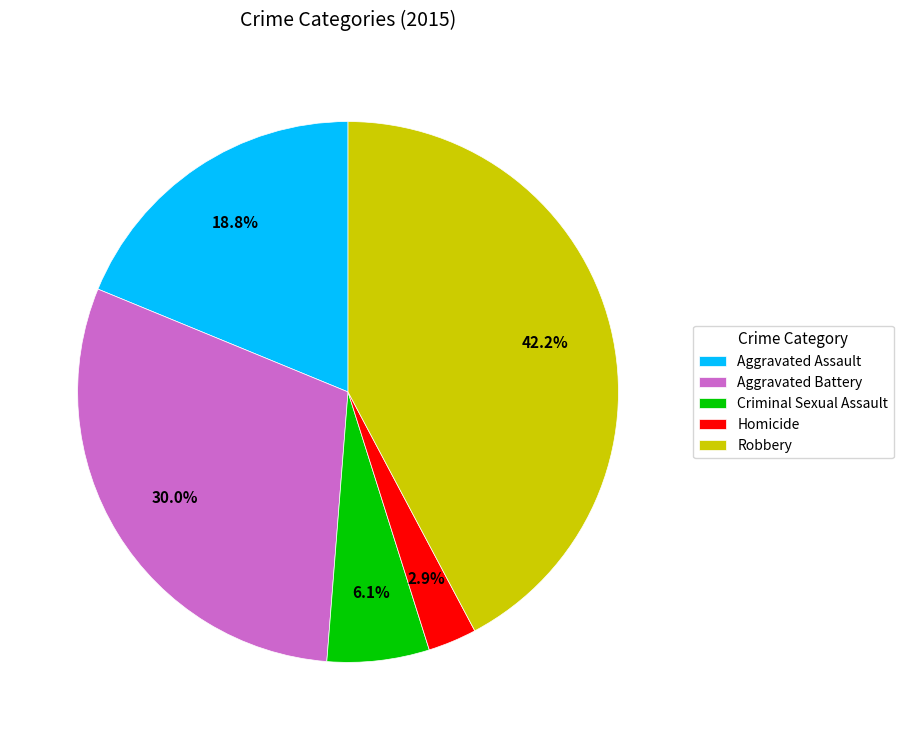

Rank the categories by value from highest to lowest.

Robbery, Aggravated Battery, Aggravated Assault, Criminal Sexual Assault, Homicide